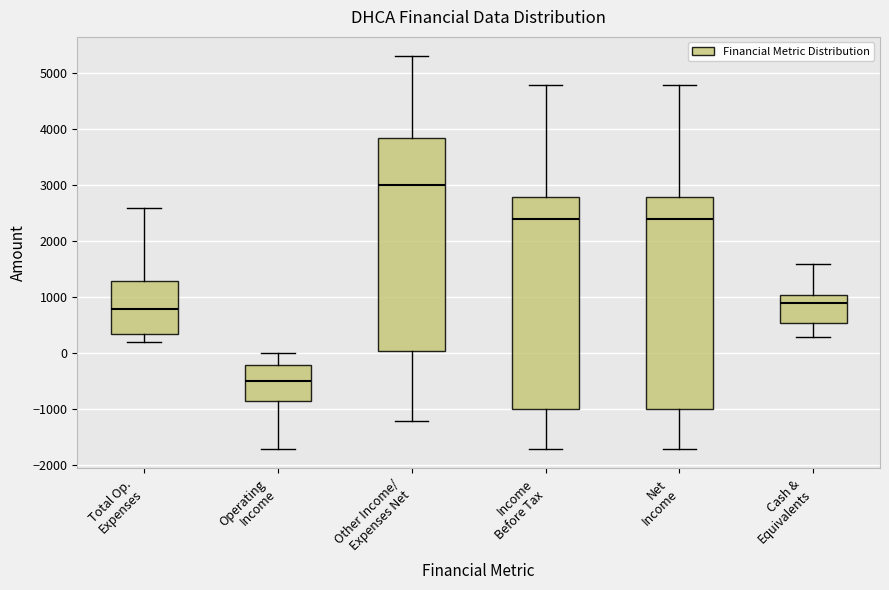

Reading left to right, read every box against the y-axis: the position of its median line, the range the box covers, and the ends of its whiskers. The values are not printed on the chart, so give them approximately, as read against the axis.

Total Op. Expenses: median 800, box 400 to 1300, whiskers 200 to 2600
Operating Income: median -500, box -800 to -200, whiskers -1700 to 0
Other Income/ Expenses Net: median 3000, box 100 to 3900, whiskers -1200 to 5300
Income Before Tax: median 2400, box -1000 to 2800, whiskers -1700 to 4800
Net Income: median 2400, box -1000 to 2800, whiskers -1700 to 4800
Cash & Equivalents: median 900, box 600 to 1100, whiskers 300 to 1600